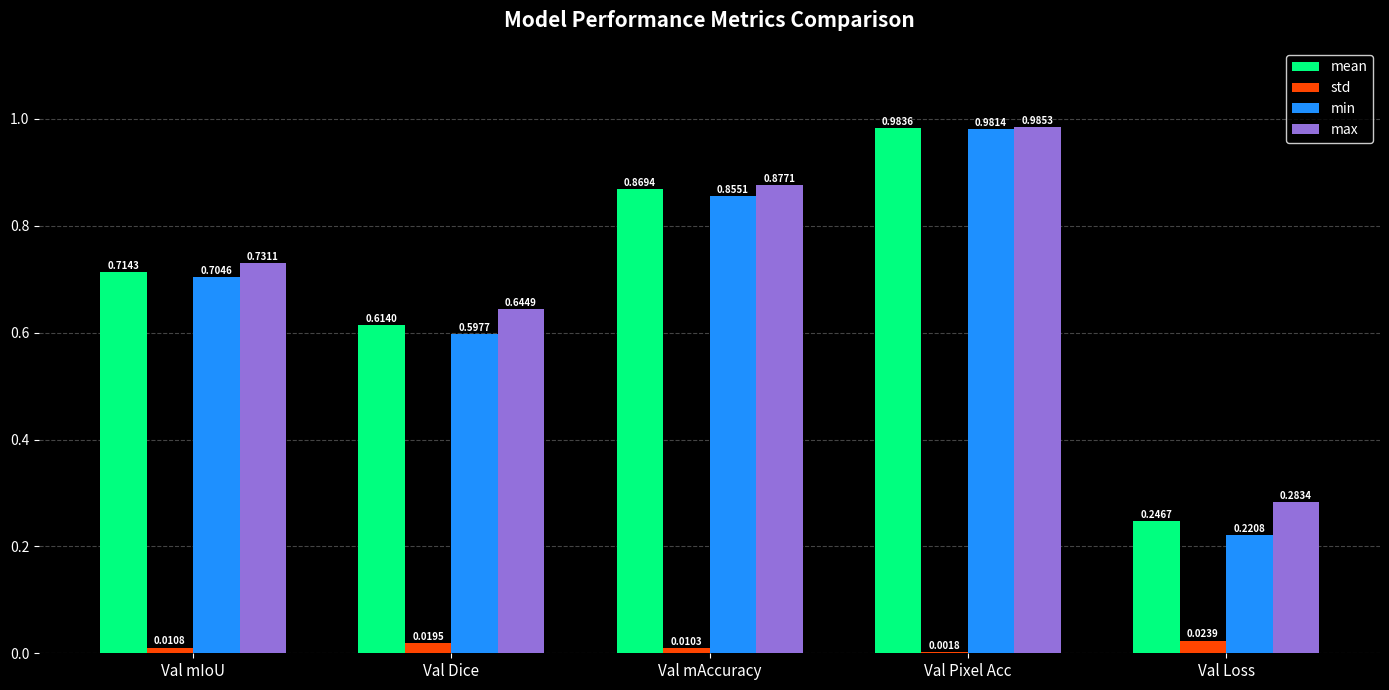

Between Val mIoU and Val Dice, which series saw the biggest shift?

min